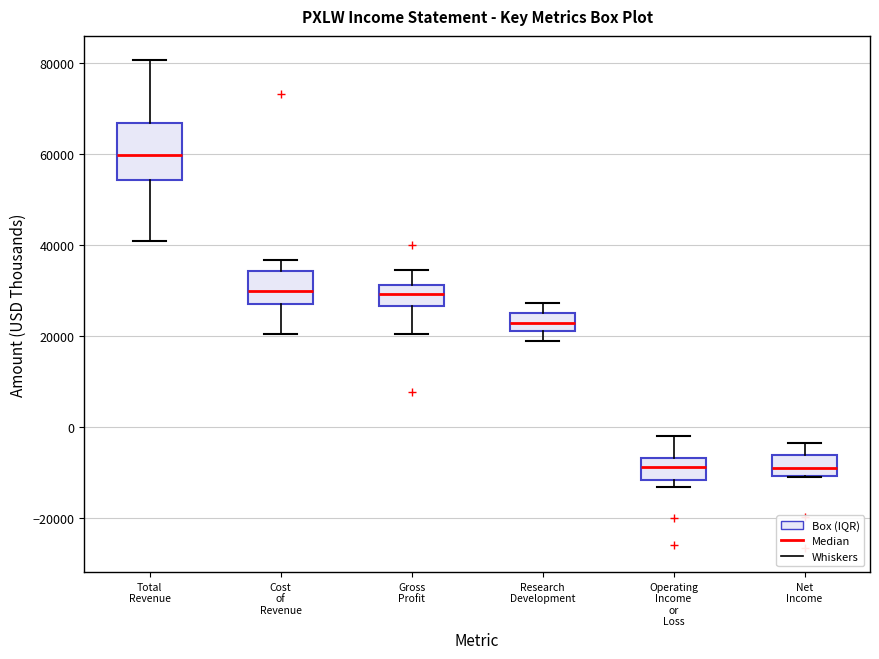

Where does the upper whisker of the box for Net Income end on the y-axis? The values are not printed on the chart, so give them approximately, as read against the axis.

-4000